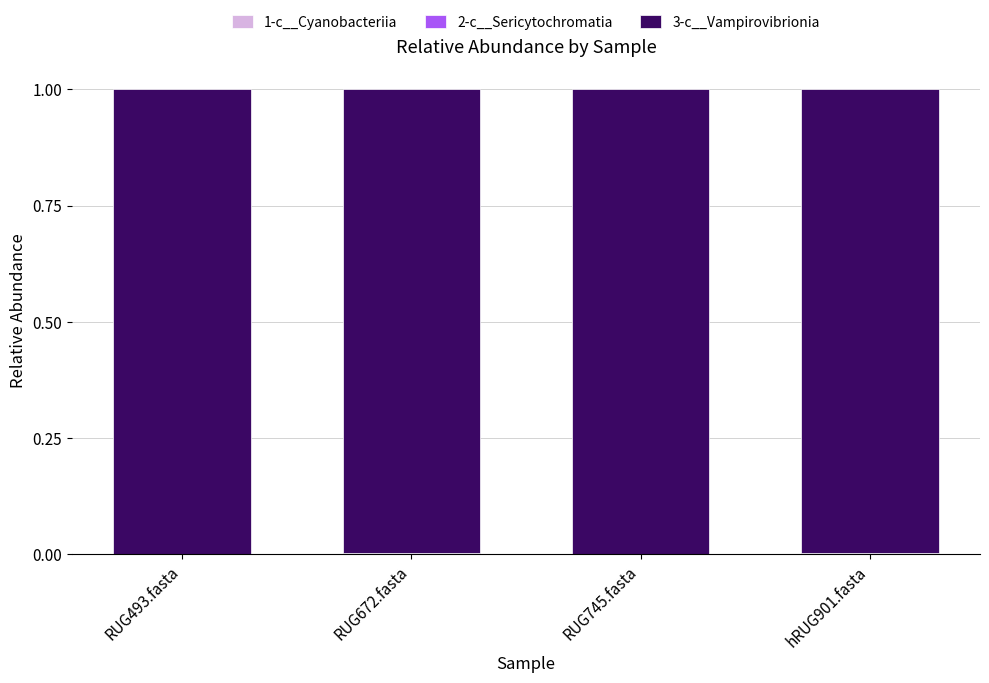

Are the bars horizontal?

No